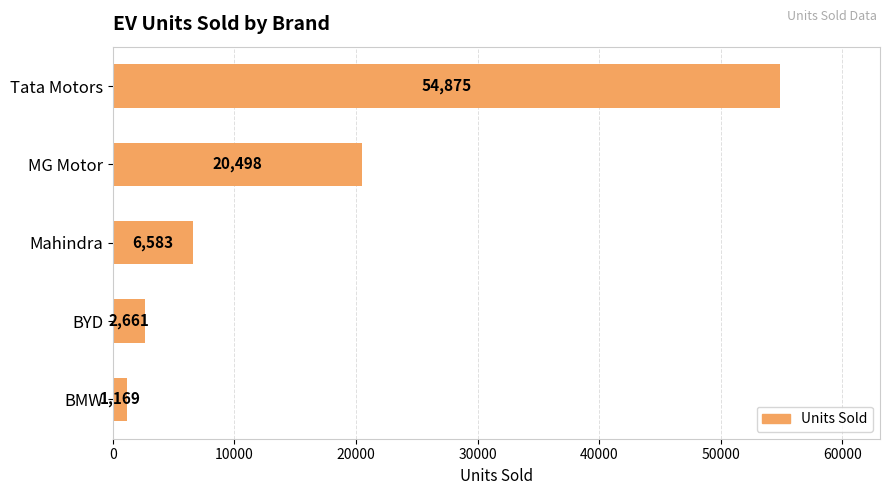

Reading top to bottom, what are all the values shown in this chart?

54875	20498	6583	2661	1169